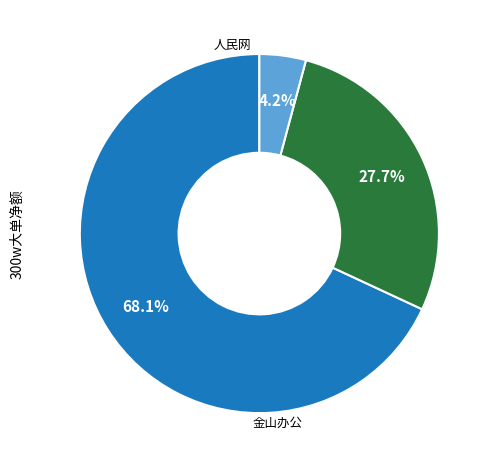

How many segments does this pie chart have?

3